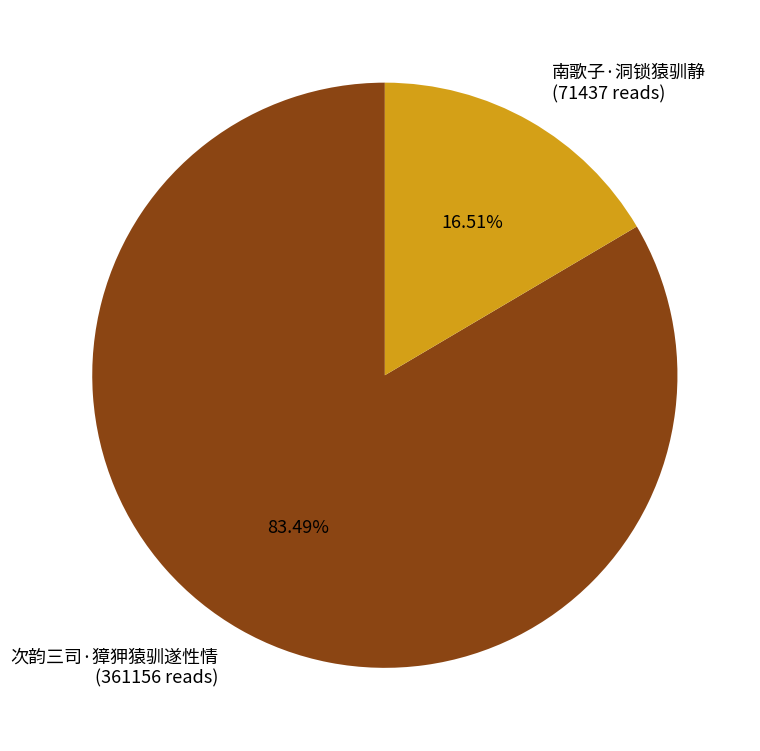

Count the number of slices in the pie.

2